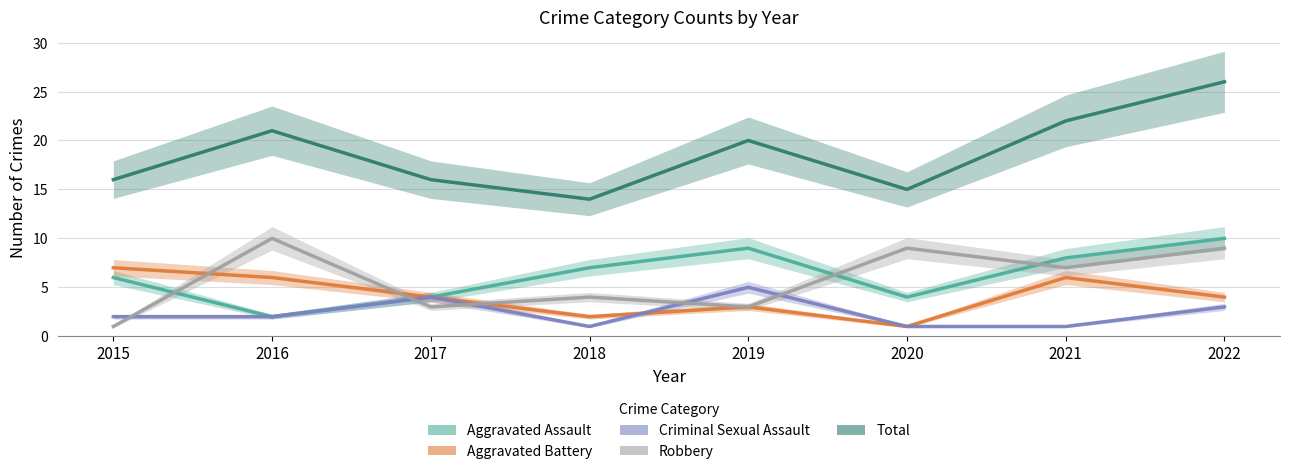

Which category has the lowest value in the Total series?

2018